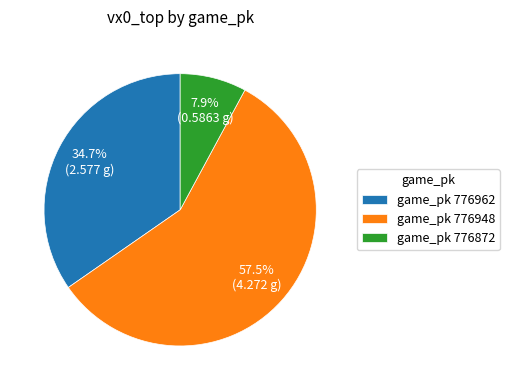

Is the sum of game_pk 776872 and game_pk 776948 greater than half?

Yes